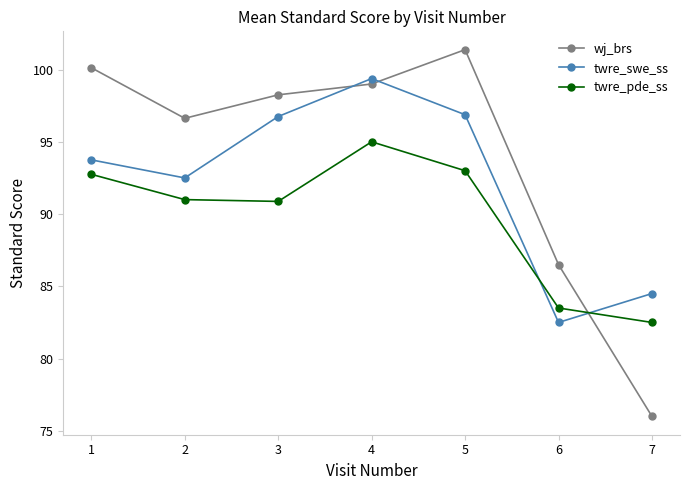

How many interior local peaks does the wj_brs series have?

1